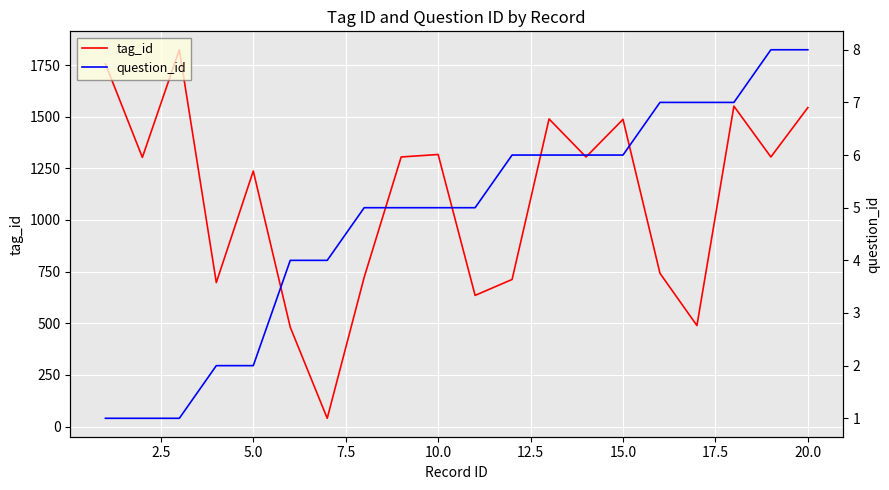

True or false: tag_id and question_id cross at least once.

False